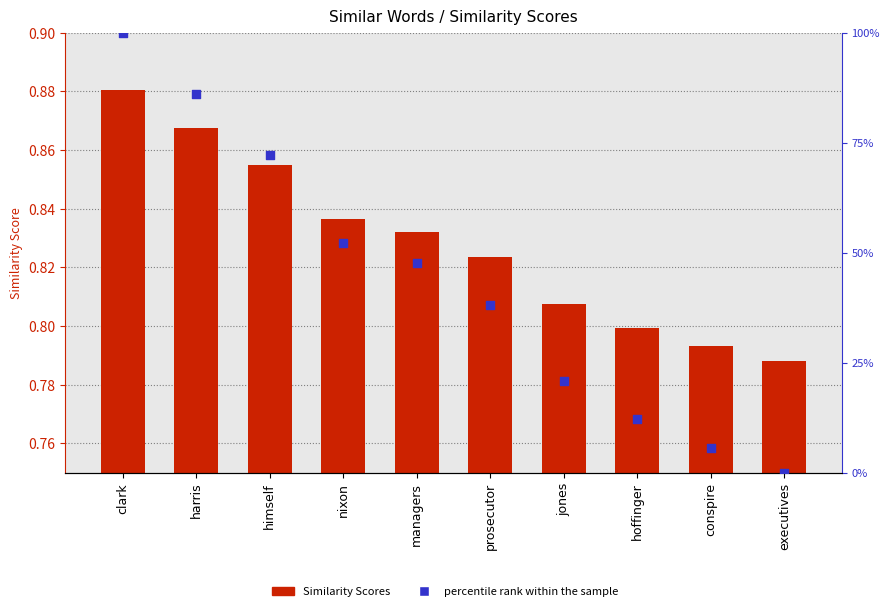

Which series contains the highest Y value?

percentile rank within the sample